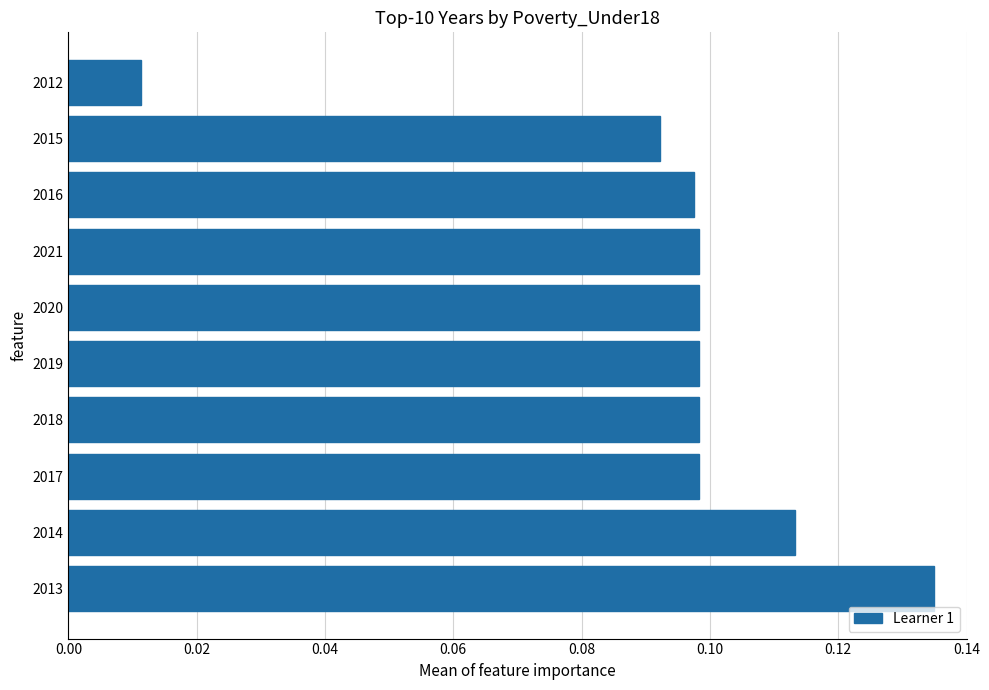

Where is the data nearest to the value 0?

2012